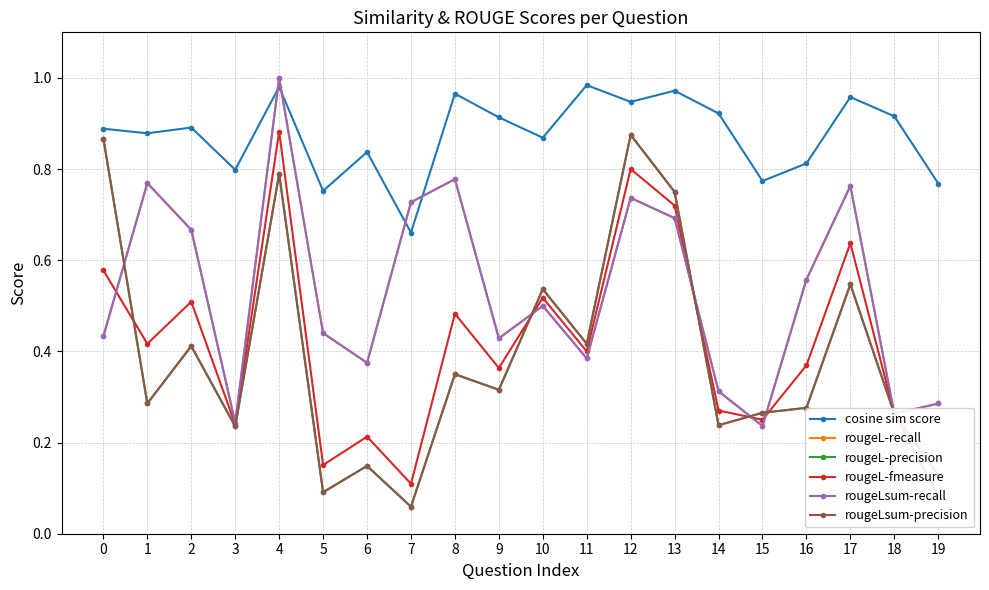

How many lines are shown in the chart?

6